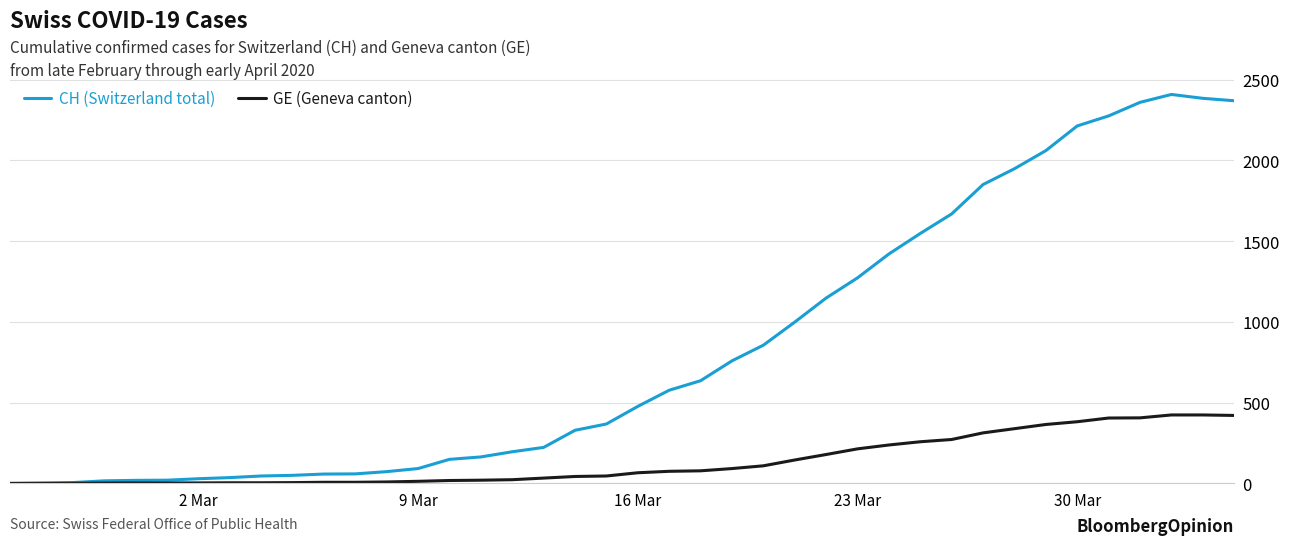

What is the highest value of the GE (Geneva canton) series?

424